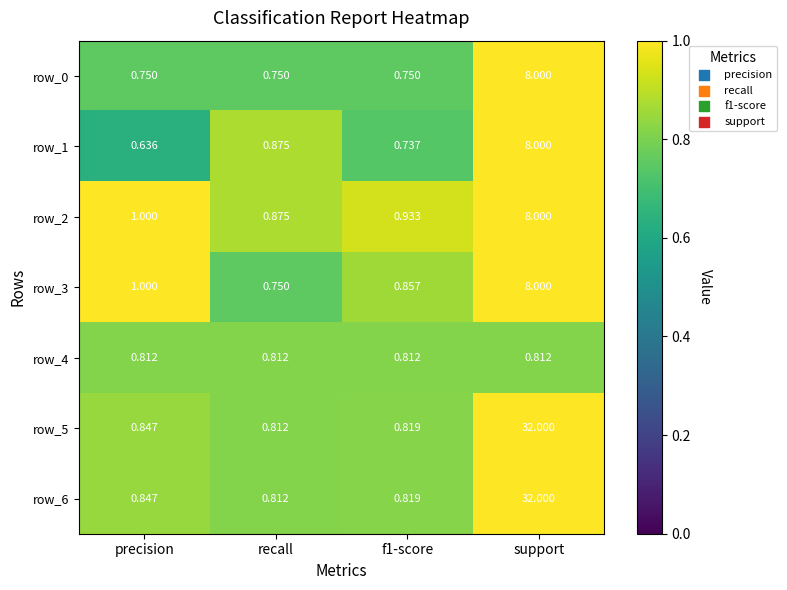

Which category has the lowest value in the row_6 series?

recall